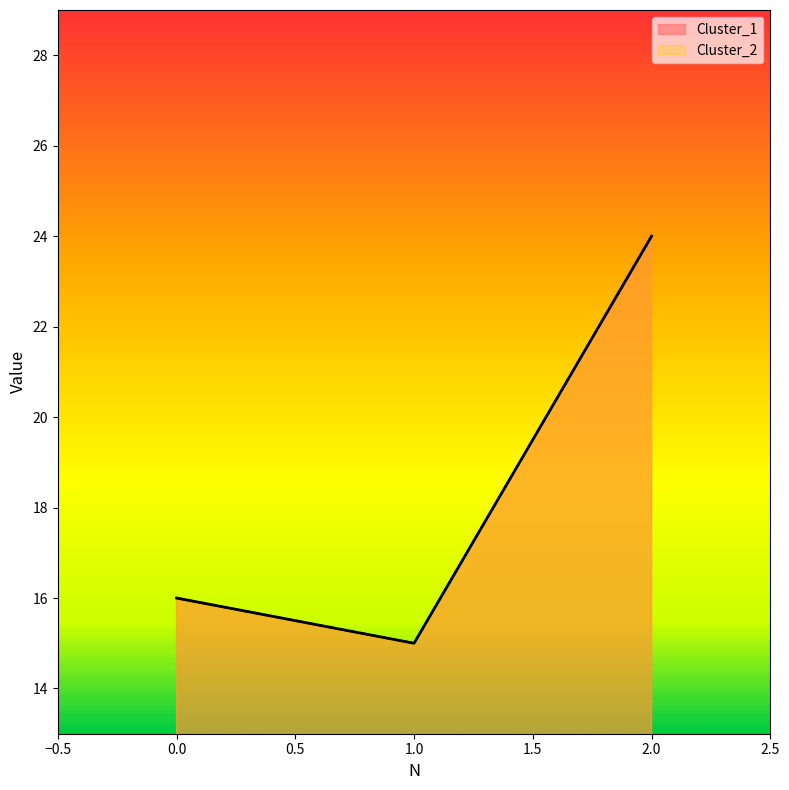

What is the value of the Cluster_1 point at the 2nd from the left?

15